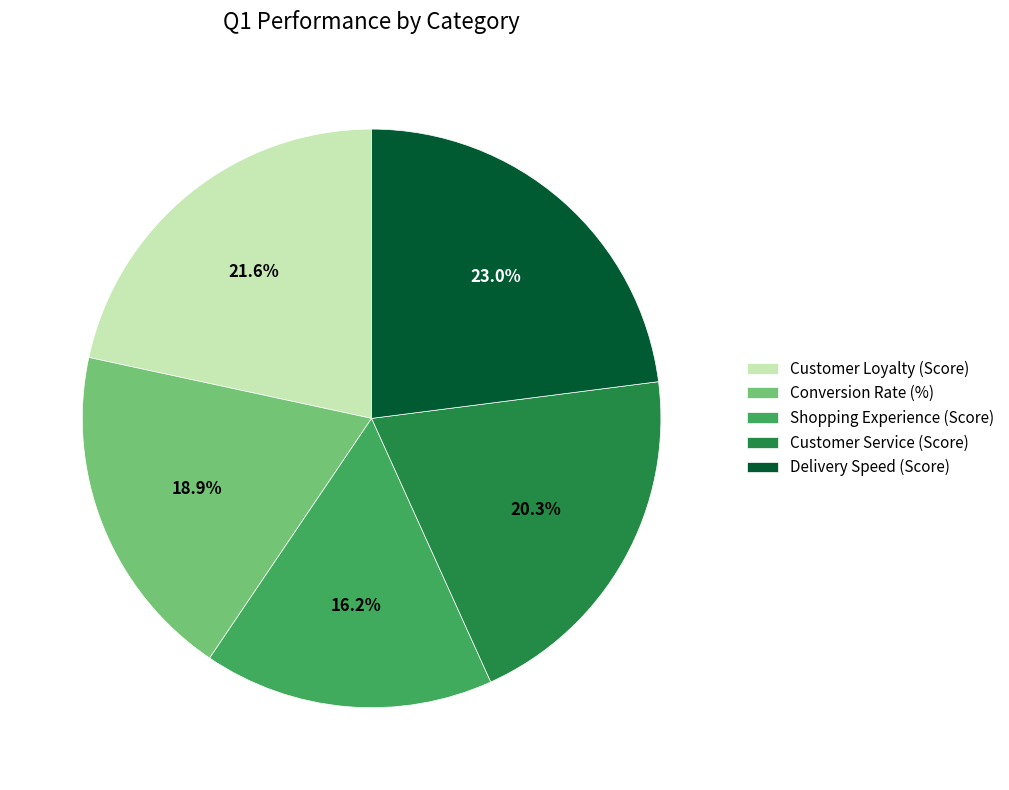

Is there any slice that represents more than half of the pie?

No